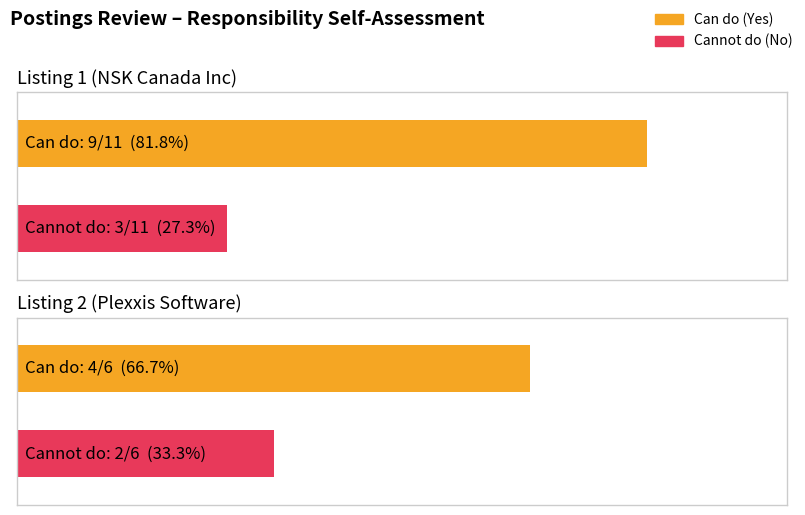

How many bars are there in each group?

2